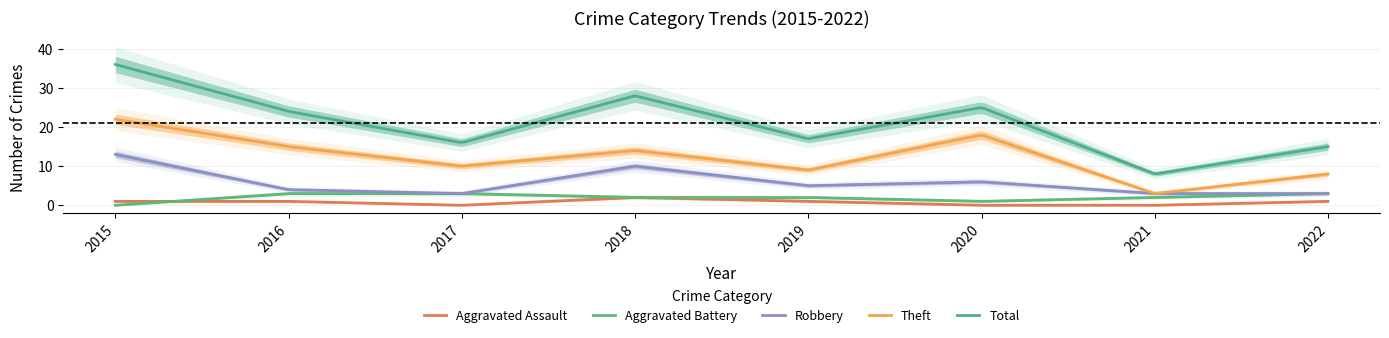

Reading left to right, transcribe all the data shown in this chart.

Aggravated Assault: 2015=1	2016=1	2017=0	2018=2	2019=1	2020=0	2021=0	2022=1
Aggravated Battery: 2015=0	2016=3	2017=3	2018=2	2019=2	2020=1	2021=2	2022=3
Robbery: 2015=13	2016=4	2017=3	2018=10	2019=5	2020=6	2021=3	2022=3
Theft: 2015=22	2016=15	2017=10	2018=14	2019=9	2020=18	2021=3	2022=8
Total: 2015=36	2016=24	2017=16	2018=28	2019=17	2020=25	2021=8	2022=15